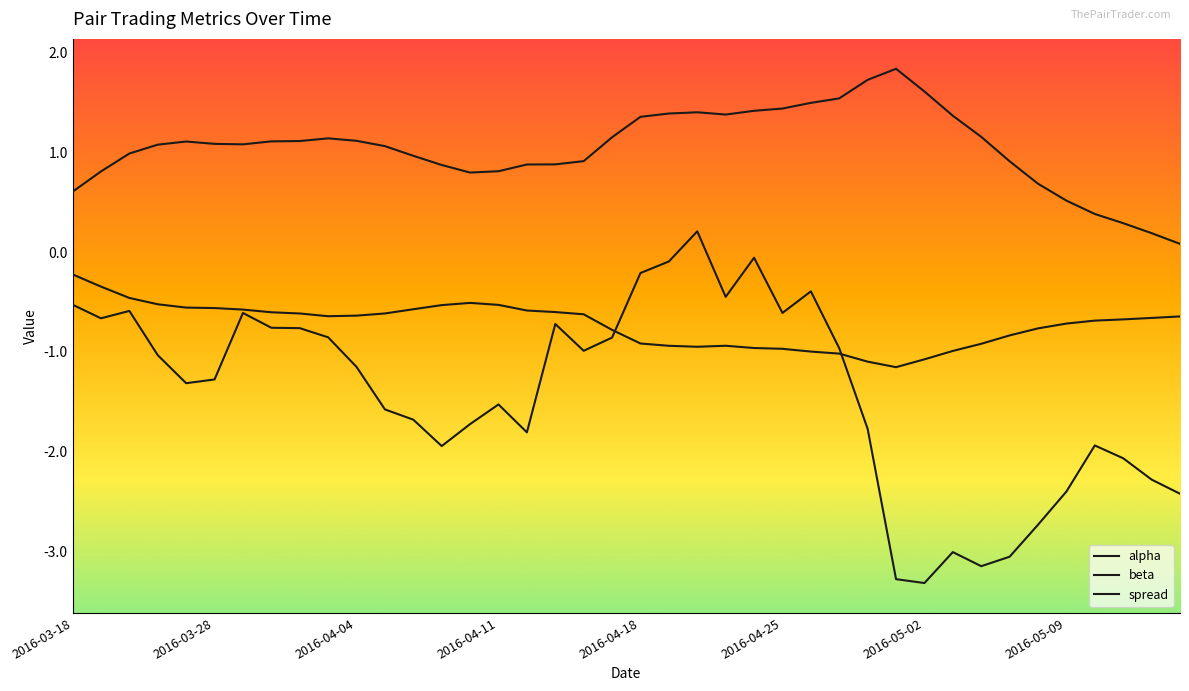

Rank the series by their maximum value, from lowest to highest.

alpha, spread, beta